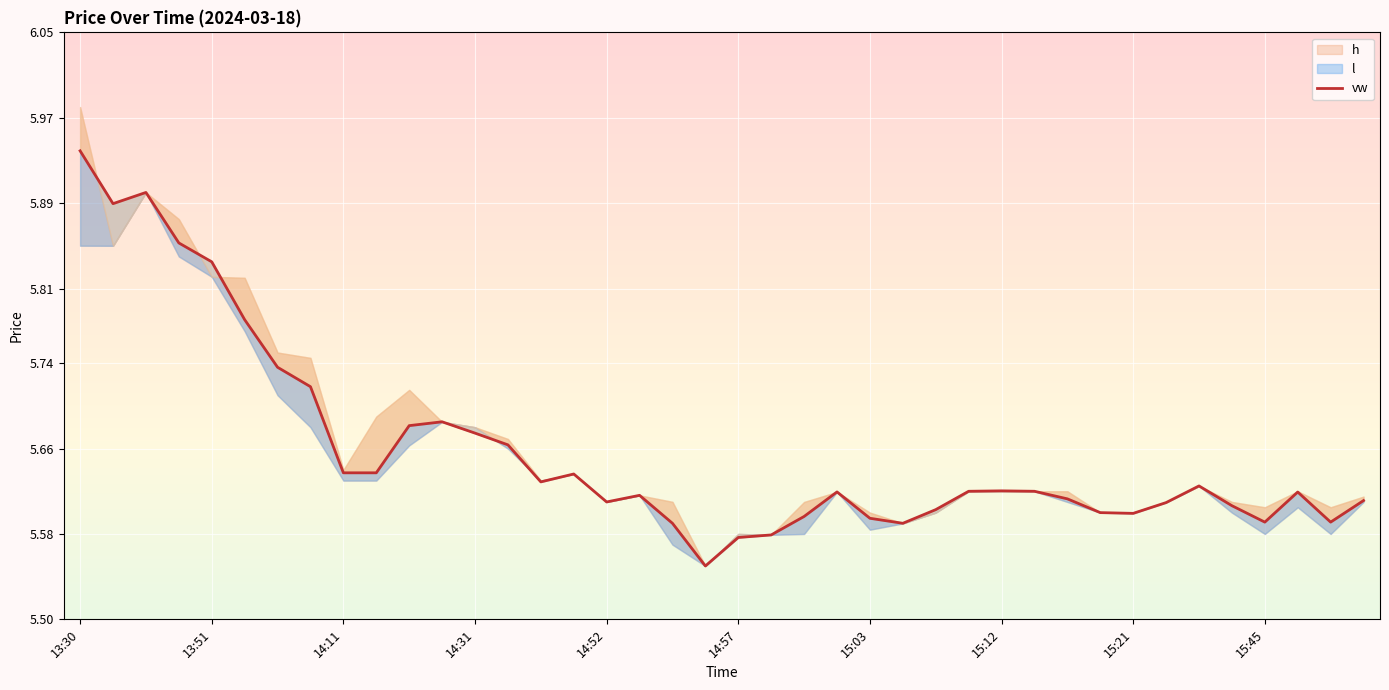

What is the sum of all values?

226.3